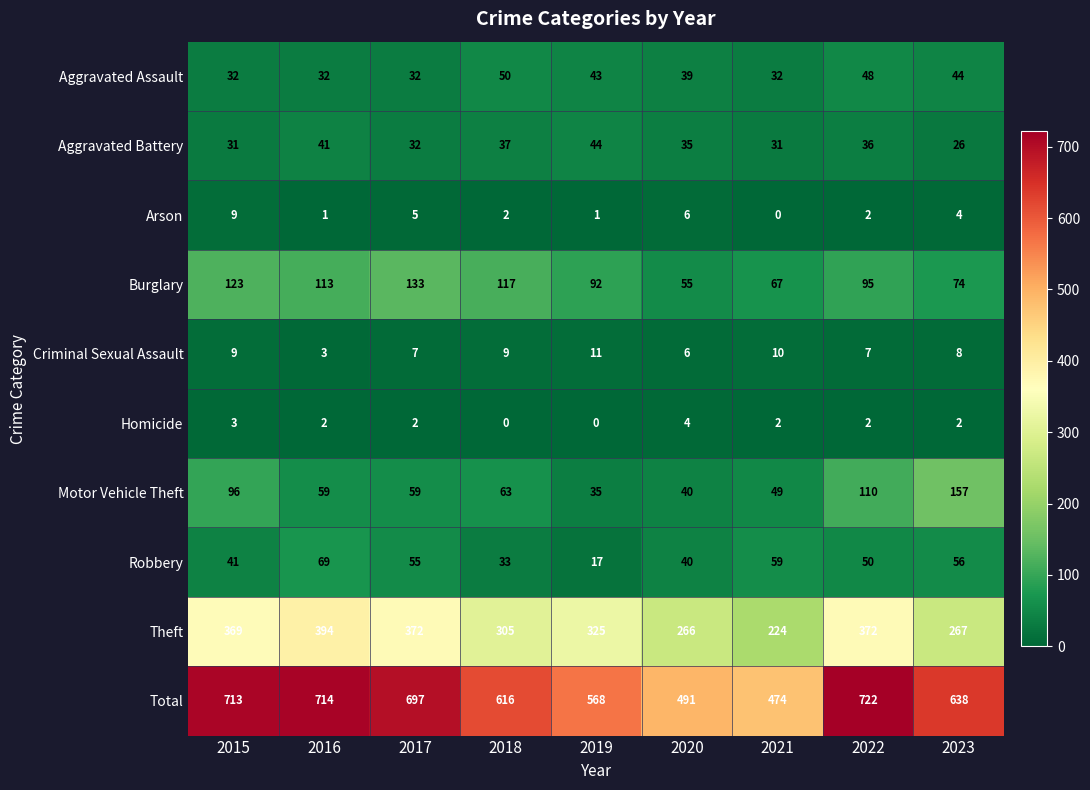

What is the difference between the highest and lowest values at 2023?

636